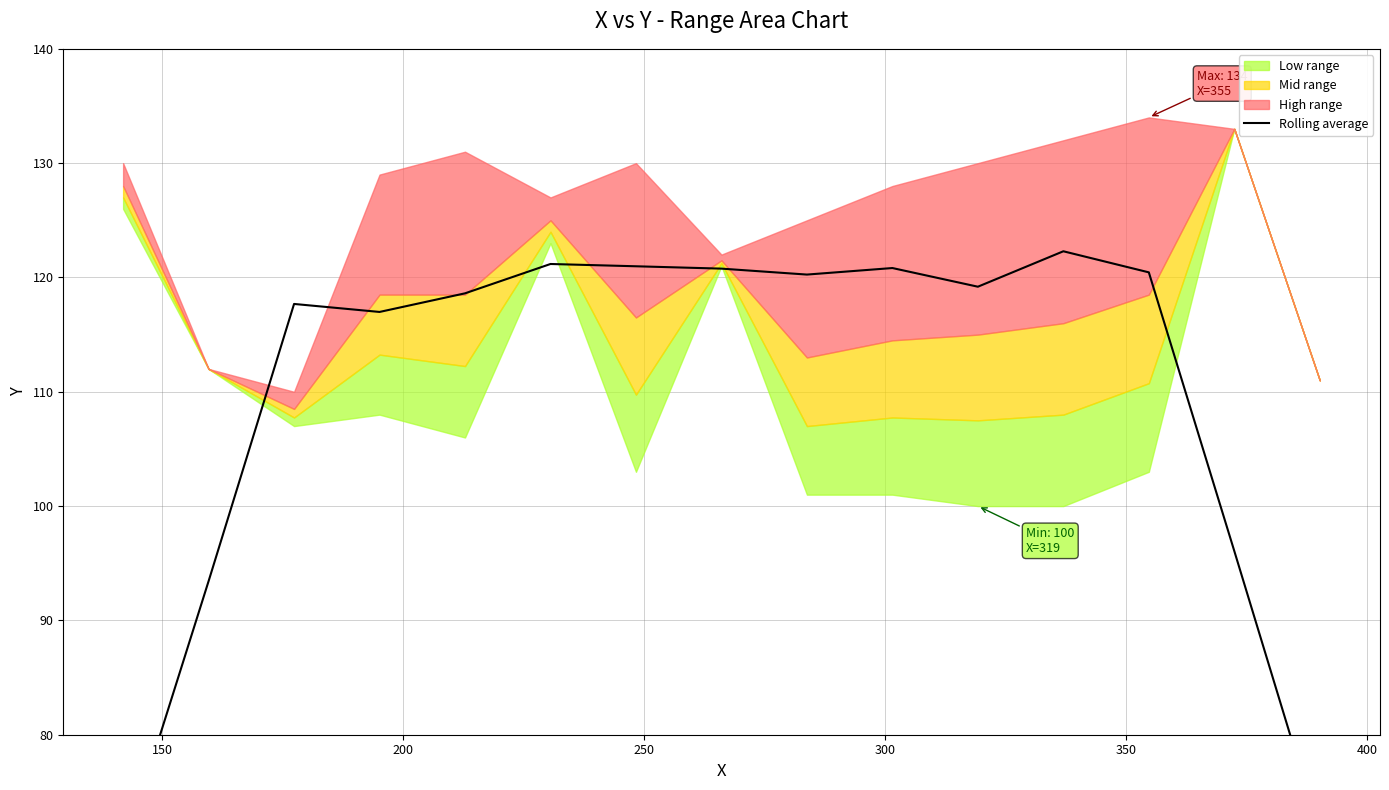

What is the minimum value shown in the chart?

69.7